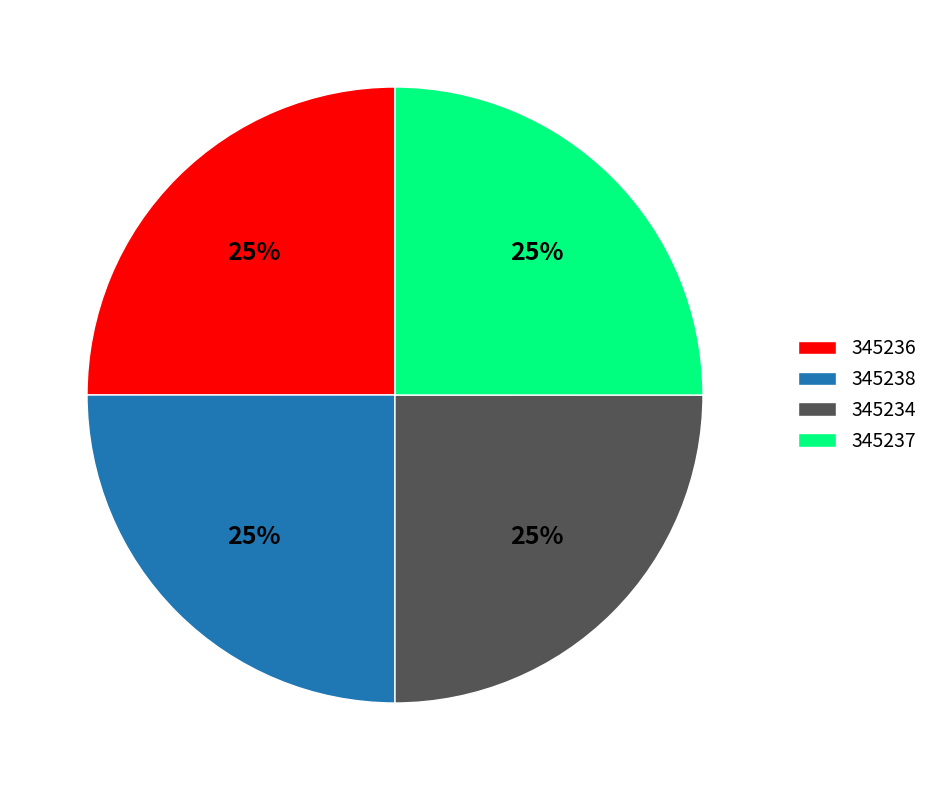

Does 345234 represent more than half of the total?

No